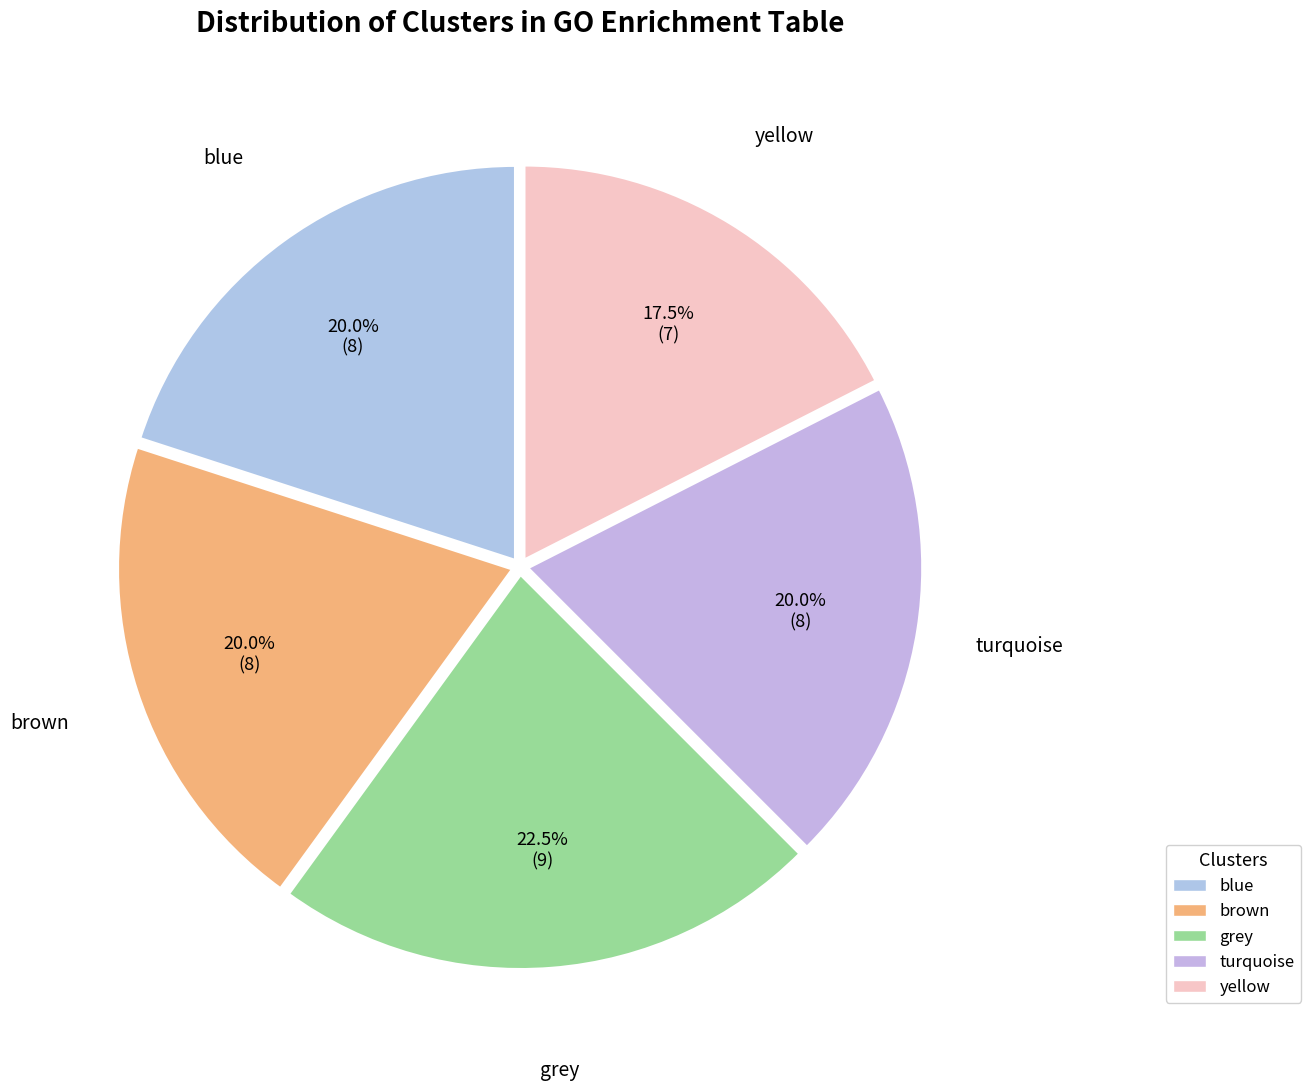

What percentage is NOT represented by yellow?

82.5%